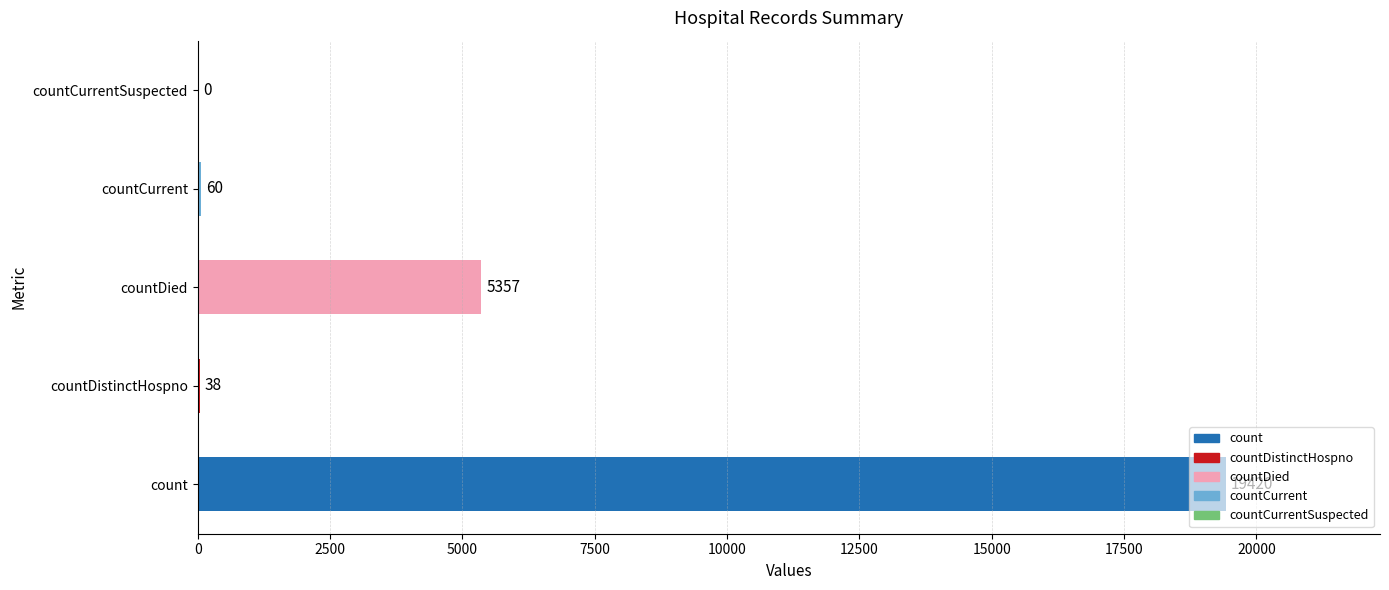

What is the sum of the values at countCurrentSuspected and countDied?

5357